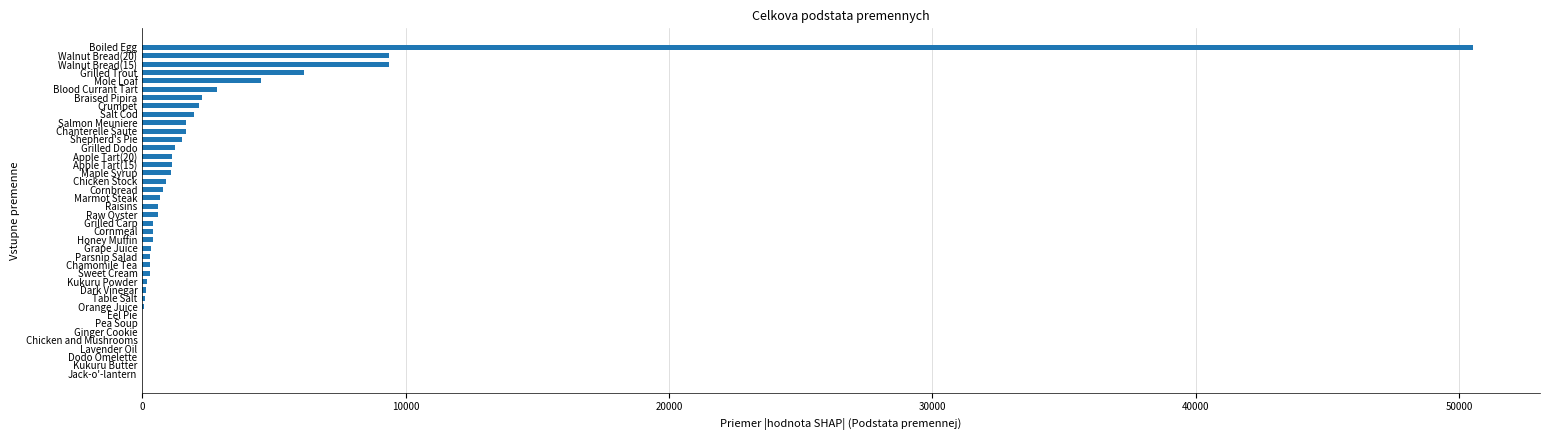

What is the greatest value displayed?

50550.0